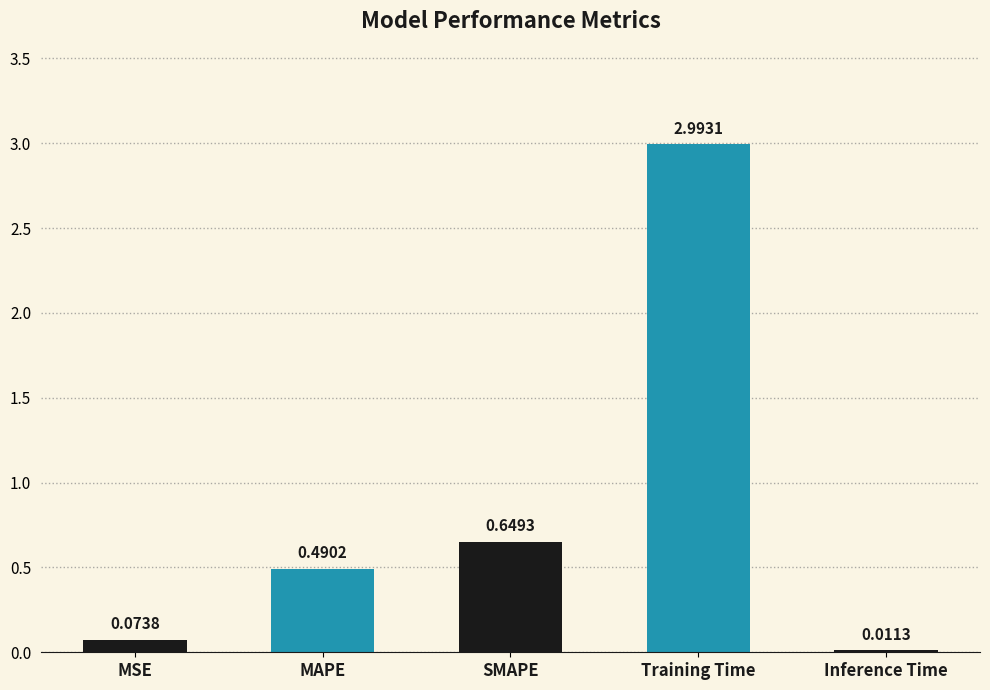

What is the sum of the values at MSE and Training Time?

3.1